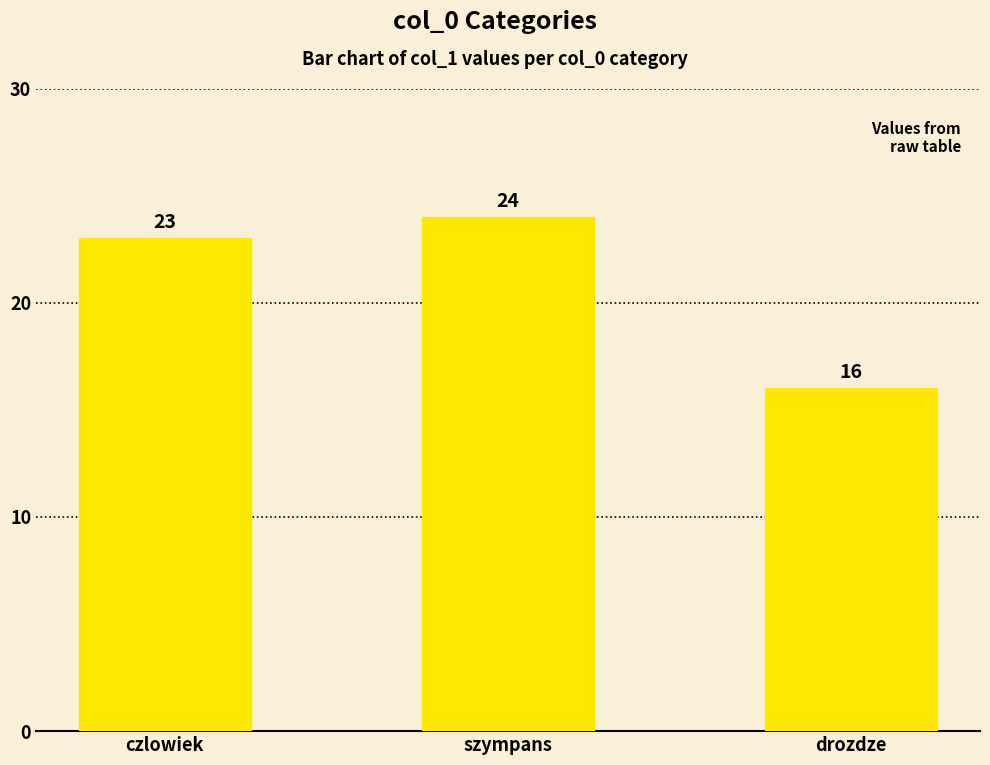

List the labels in order of value, smallest first.

drozdze, czlowiek, szympans